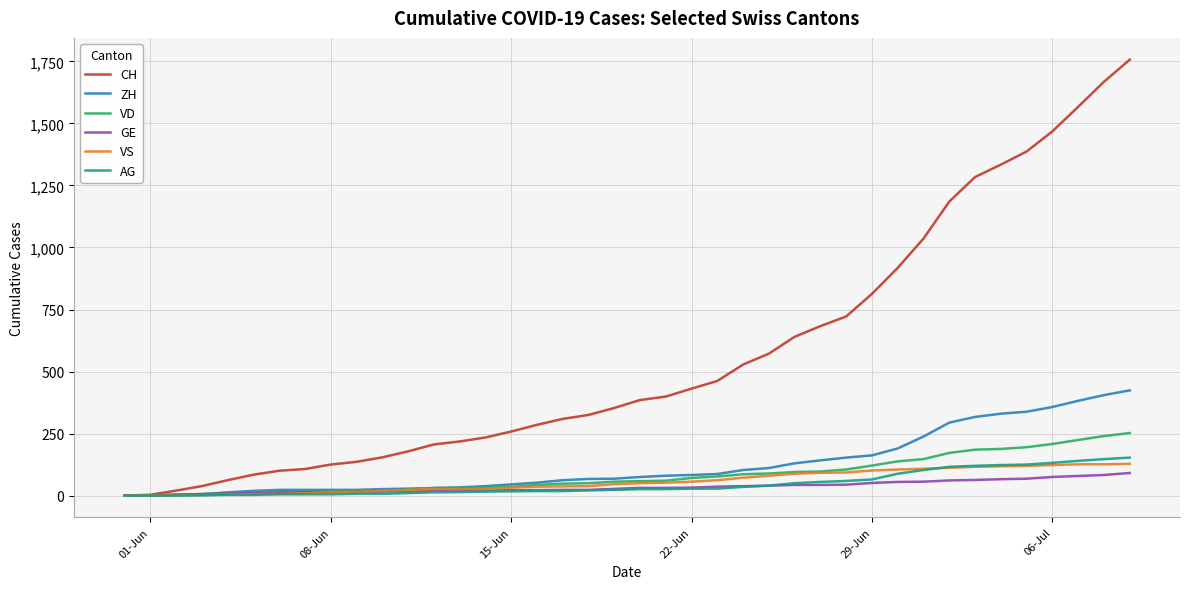

Which series has the largest total across all categories?

CH